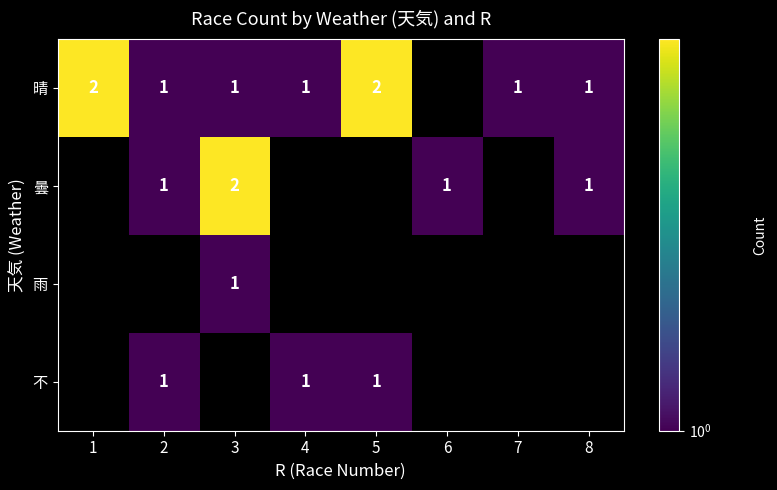

List the labels in order of 曇 value, largest first.

3, 2, 6, 8, 1, 4, 5, 7